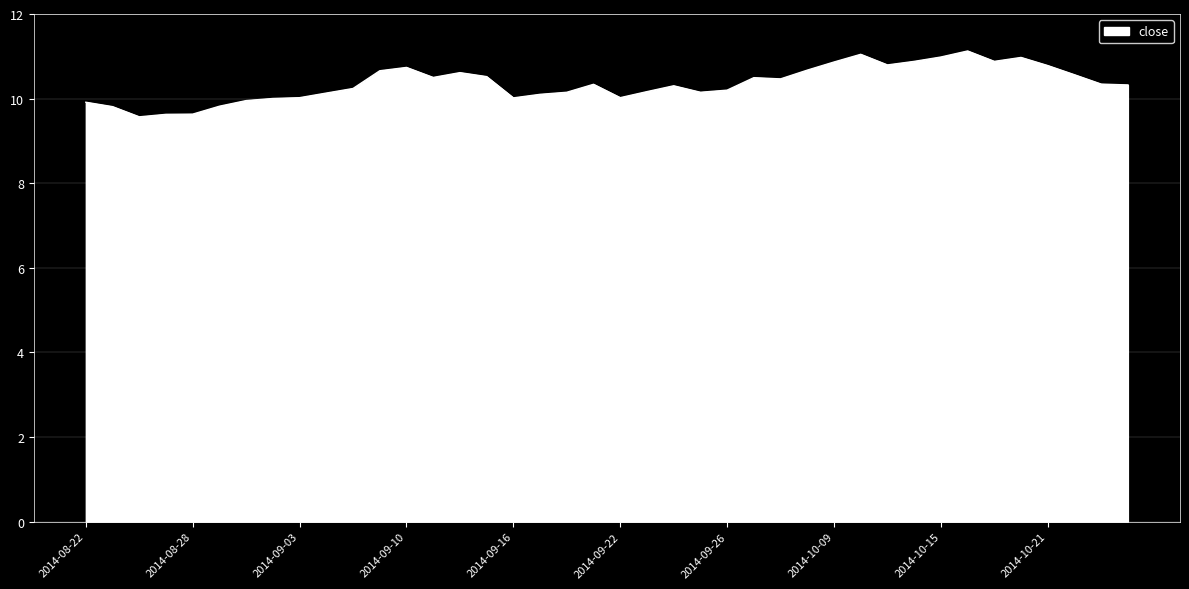

What is the smallest value displayed?

9.6